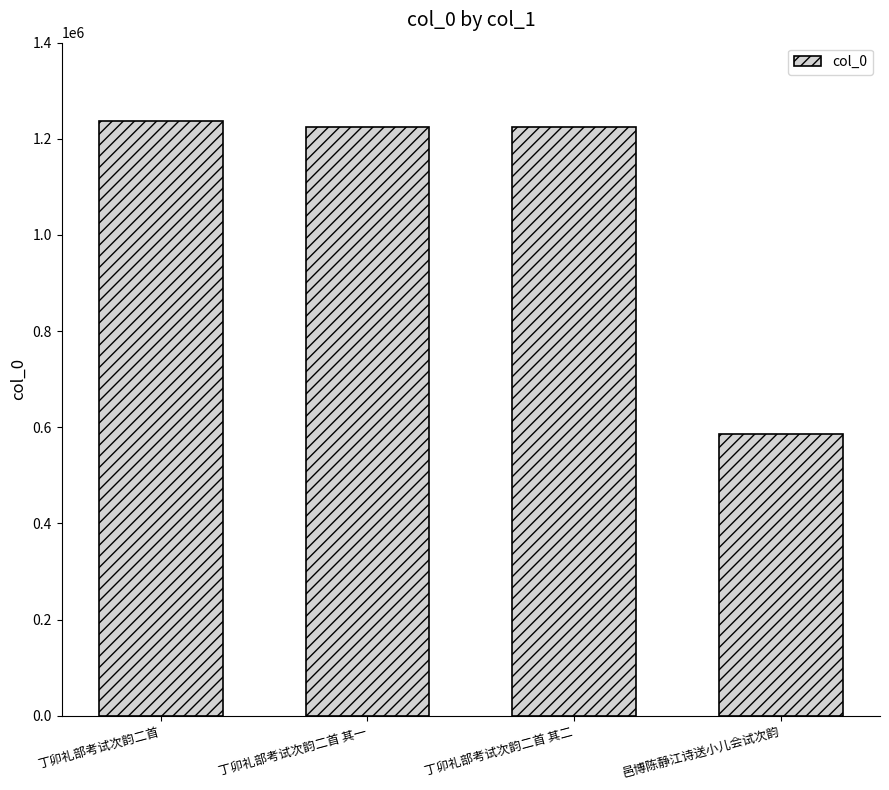

What value does the data have at 丁卯礼部考试次韵二首, to the nearest 100?

1237600